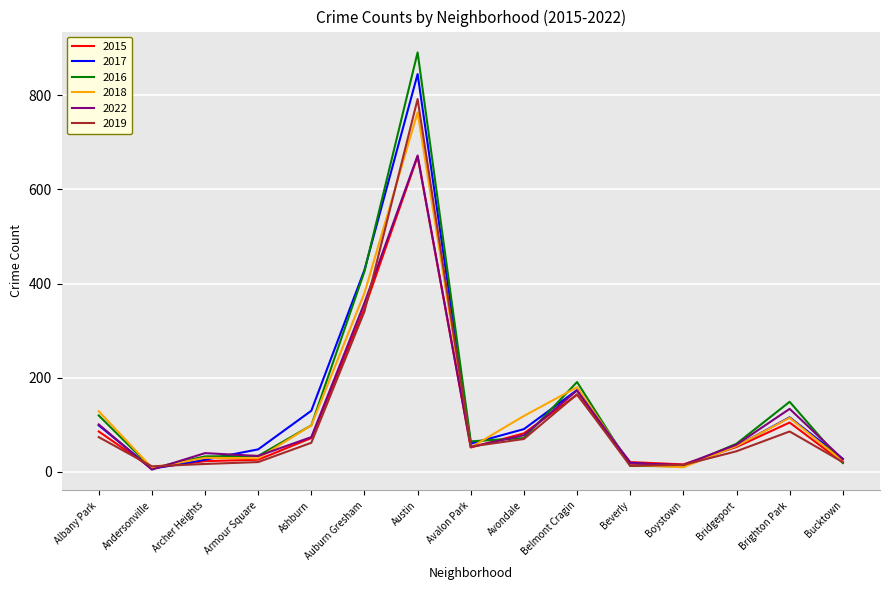

What is the total value across all series at Brighton Park?

705